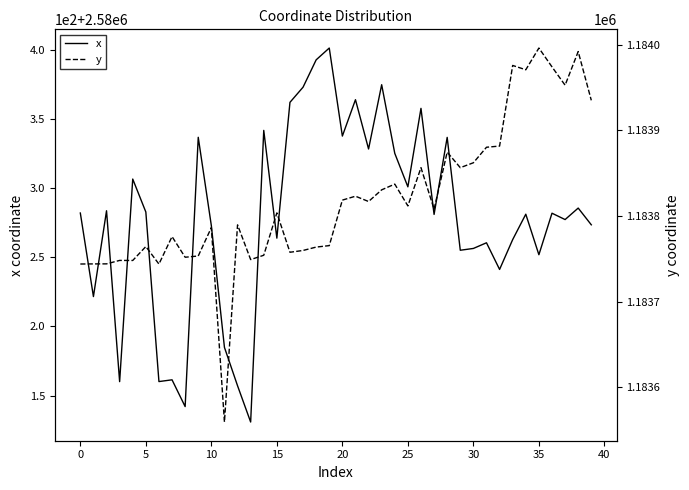

True or false: x and y cross at least once.

False